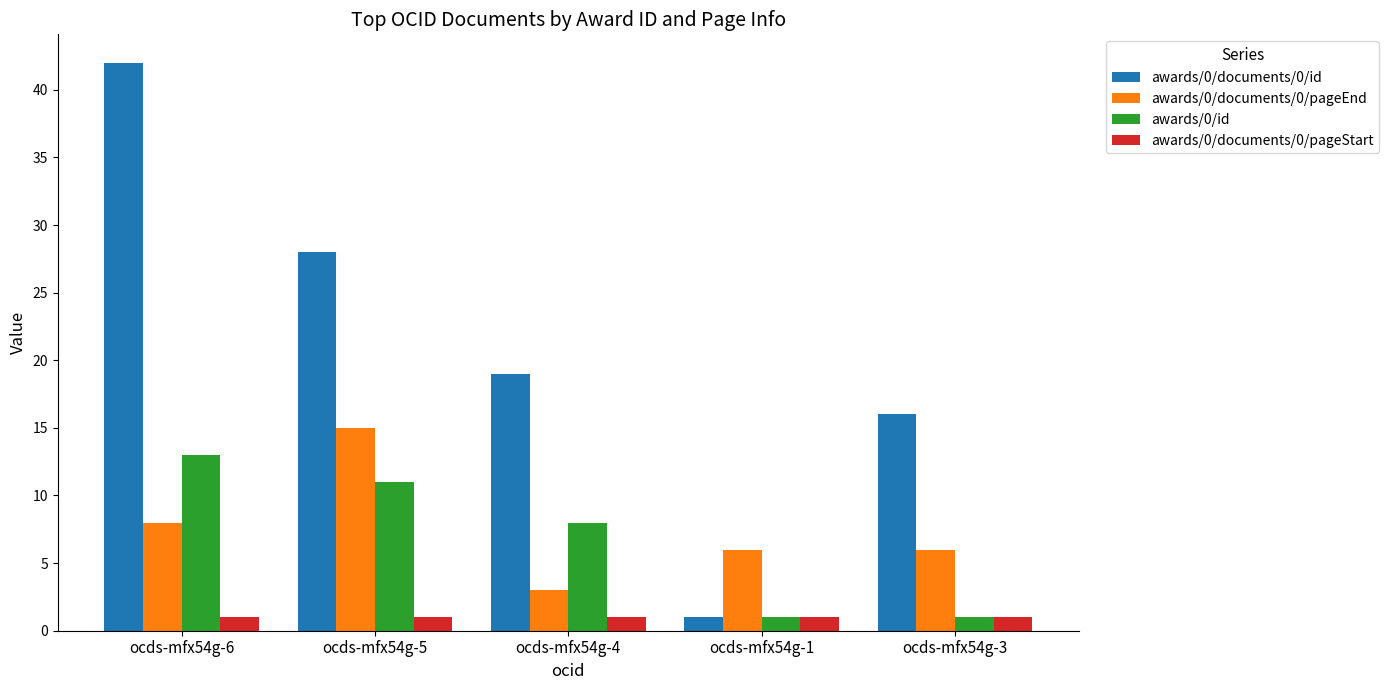

What is the greatest value displayed?

42